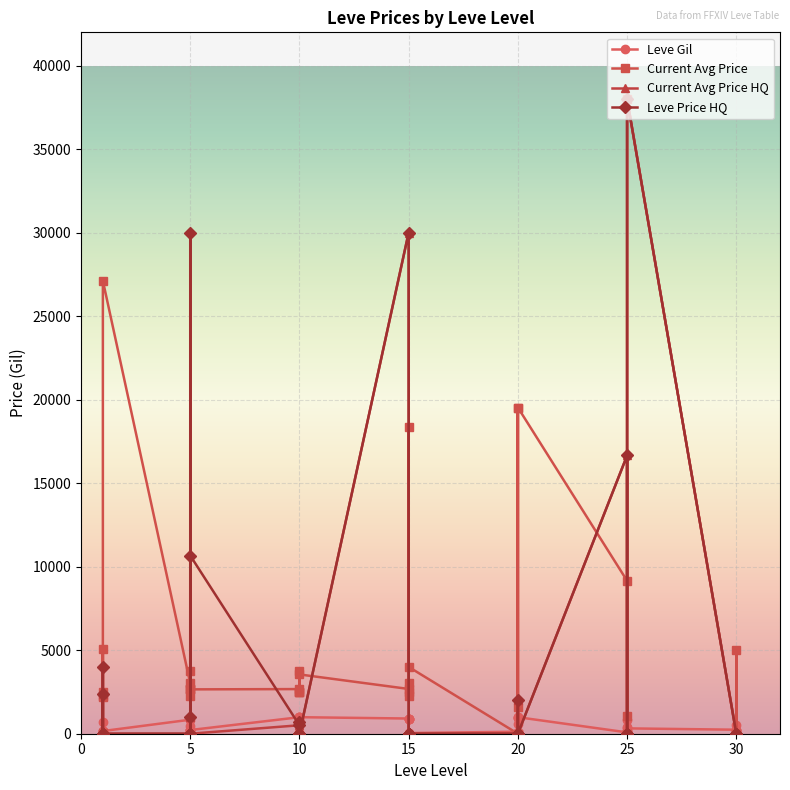

What is the lowest value of the Leve Gil series?

10.0